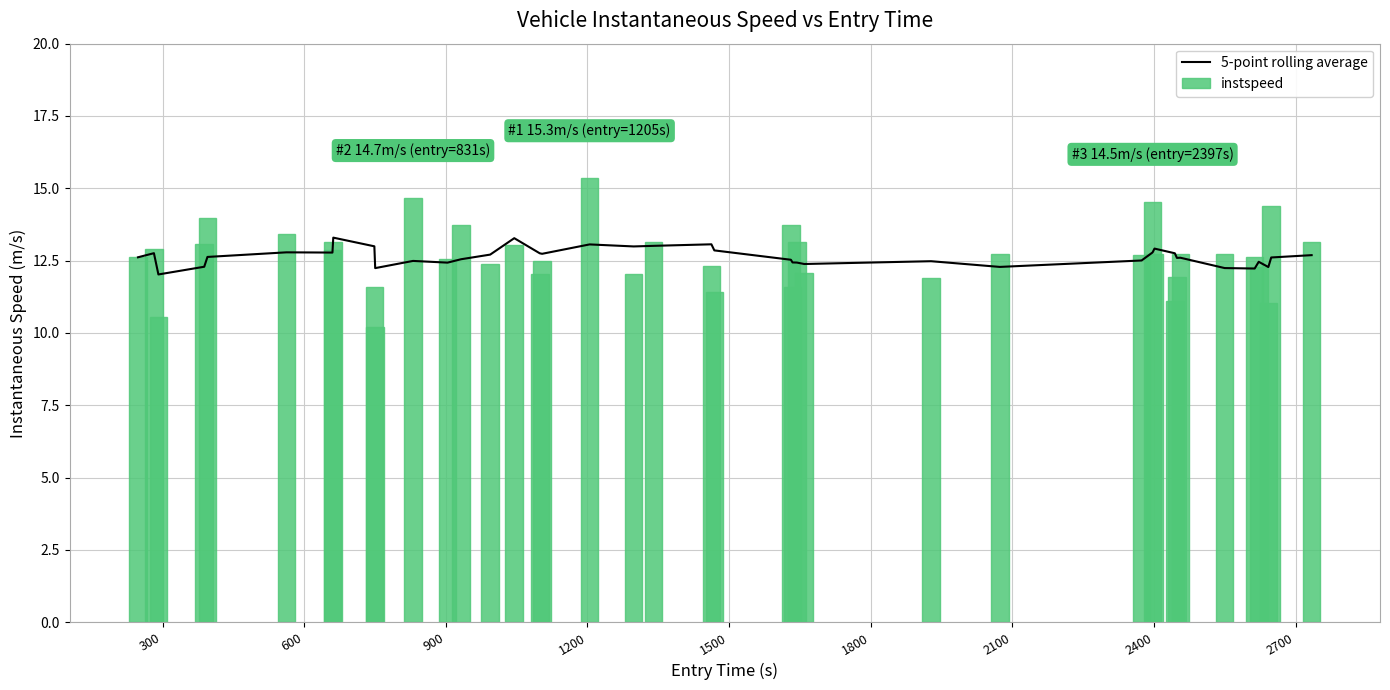

What is the highest value of the 5-point rolling average series?

13.3